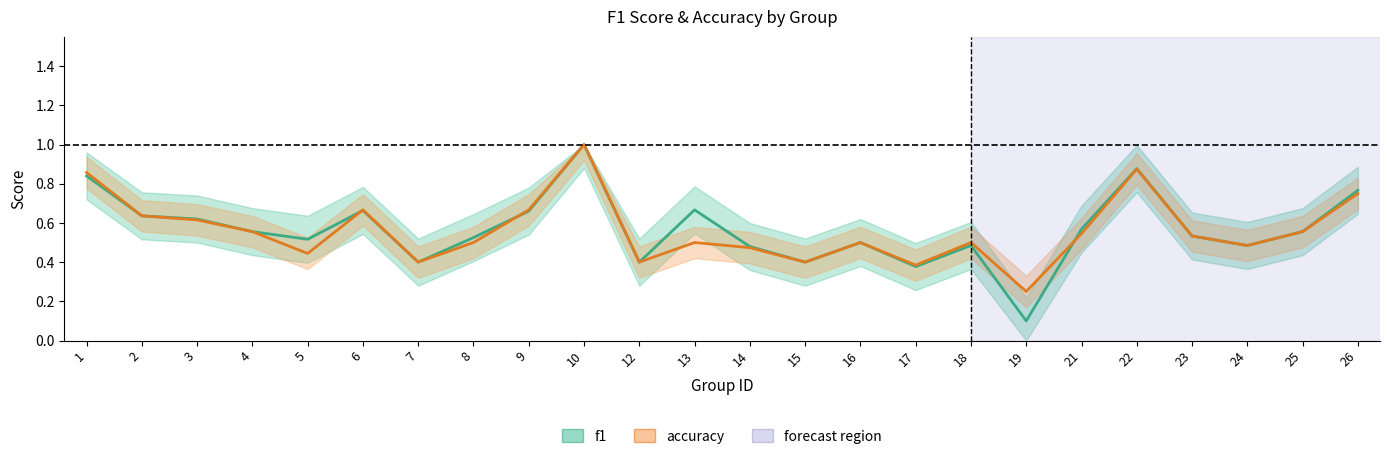

What is the average value of the f1 series?

0.6